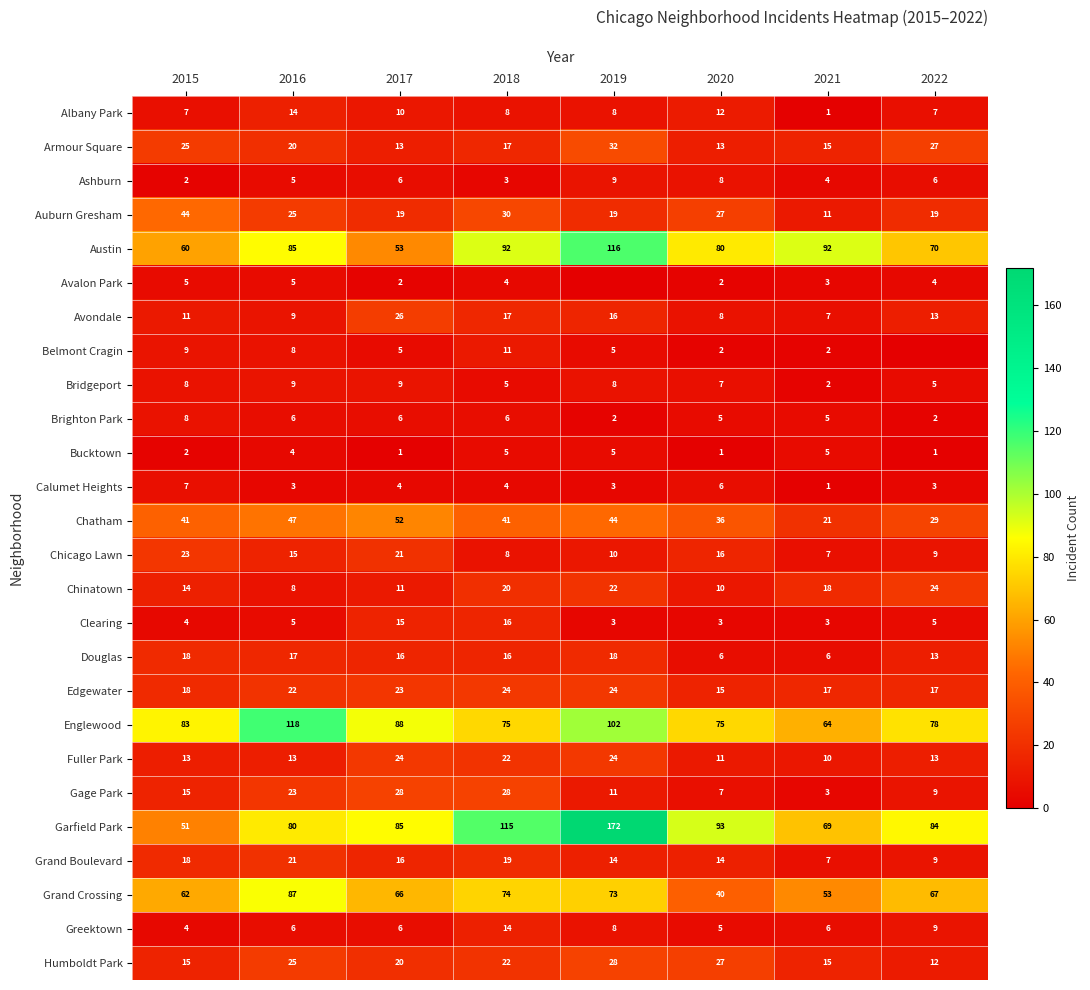

What is the lowest value of the Bridgeport series?

2